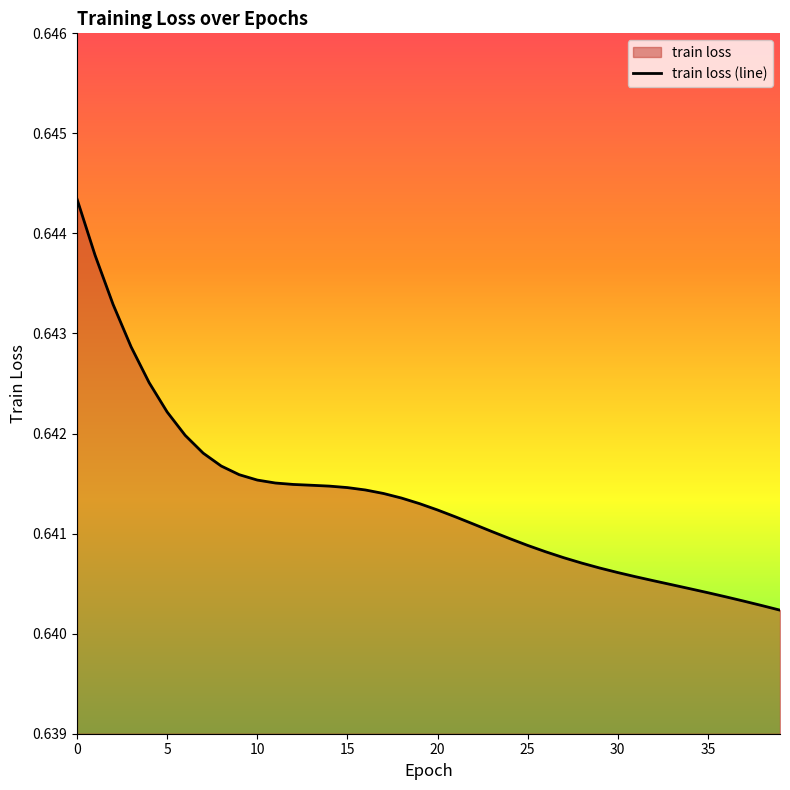

What is the minimum value shown in the chart?

0.6